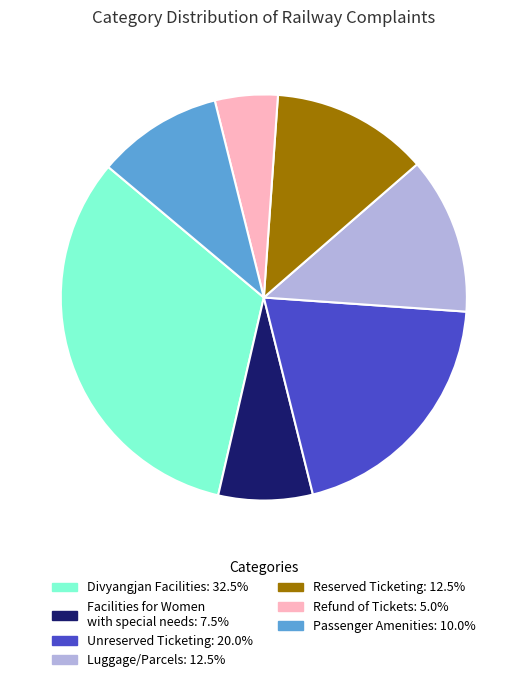

Is there a majority slice in this chart?

No